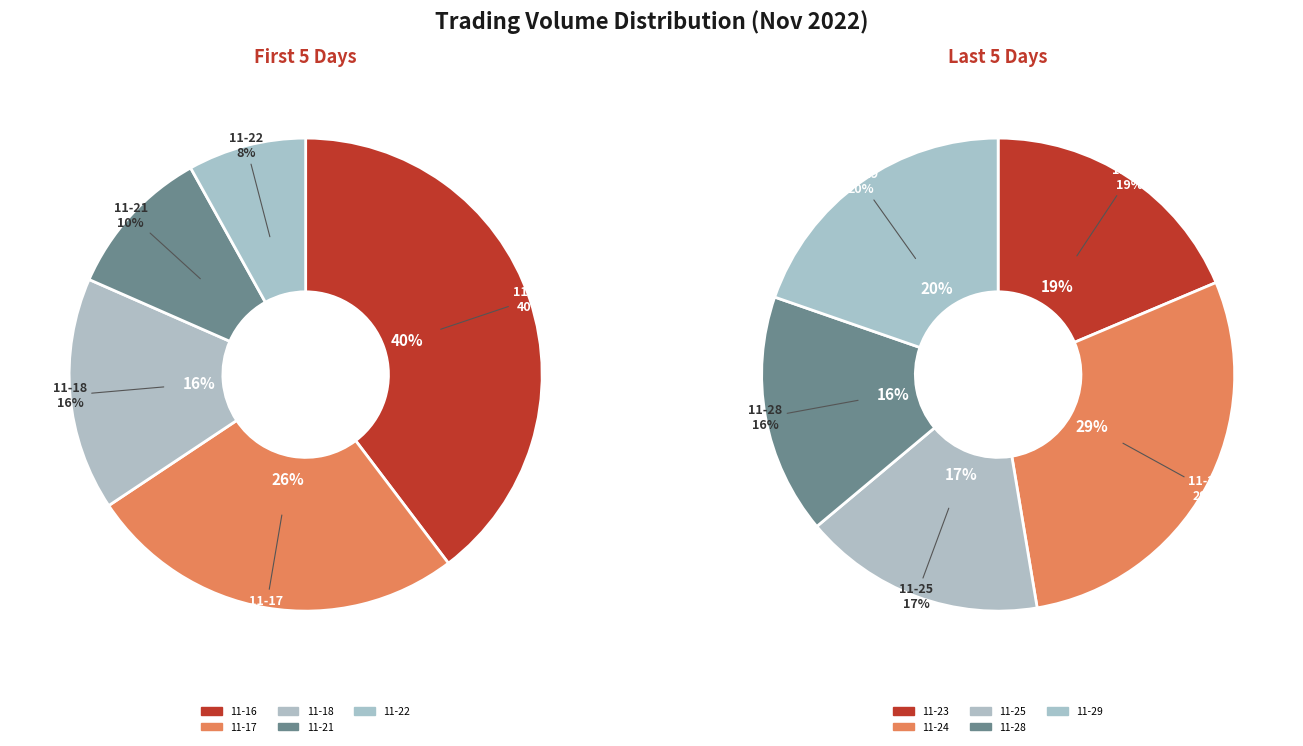

What is the largest slice in the pie chart?

2022-11-16